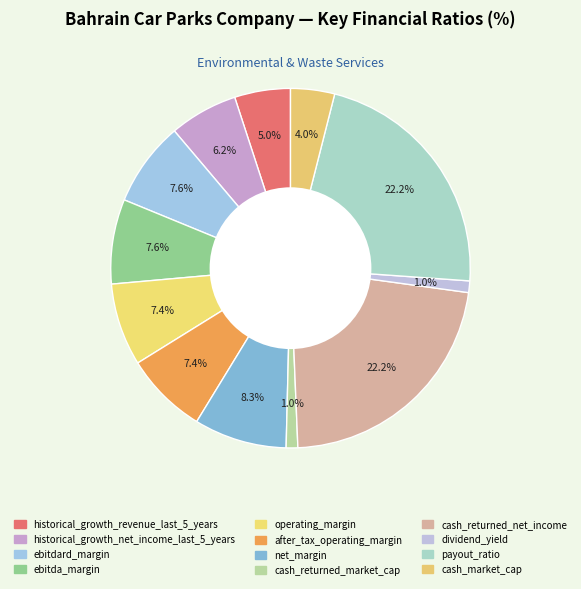

To the nearest percent, what is the difference between the largest and smallest slice percentages?

21%